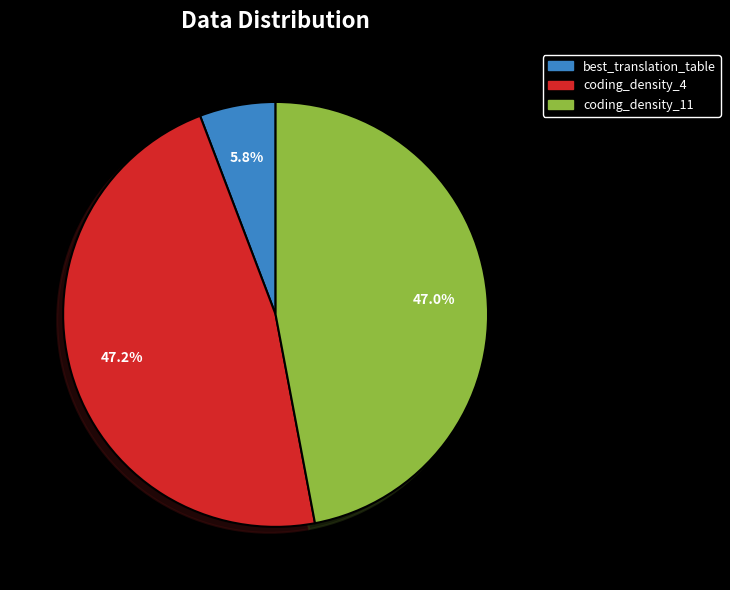

How many slices are in this pie chart?

3